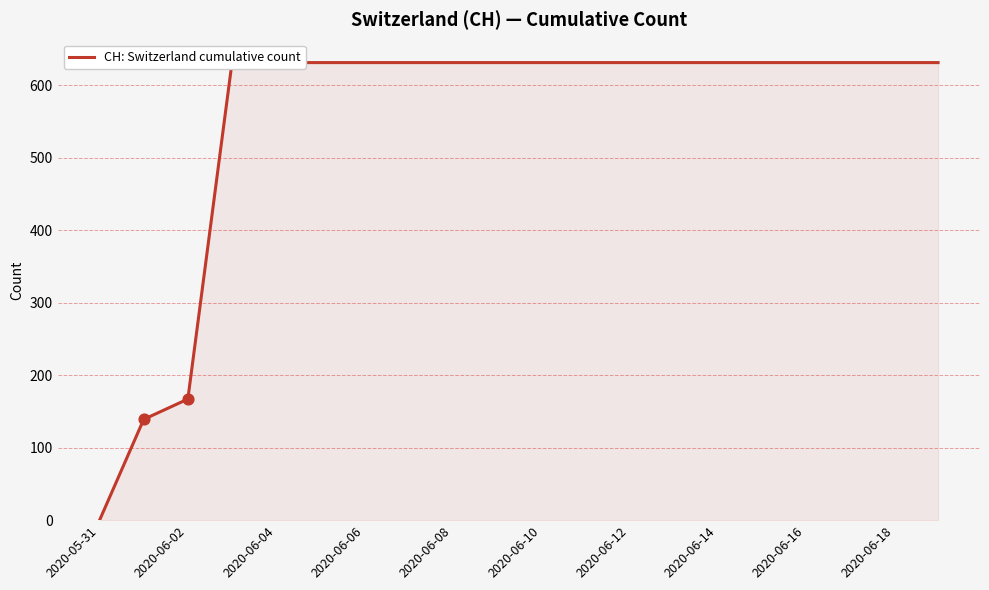

Between 2020-06-12 and 2020-06-02, which is larger?

2020-06-12